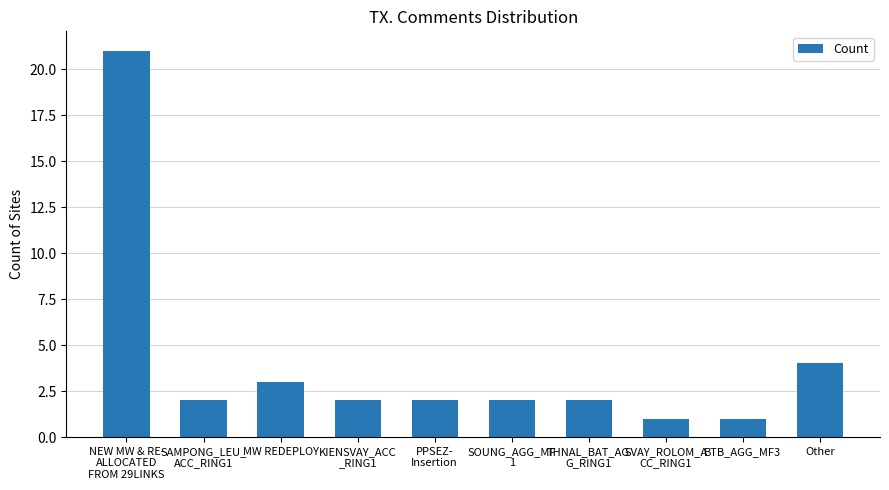

Reading left to right, list all the values displayed in this chart.

21	2	3	2	2	2	2	1	1	4